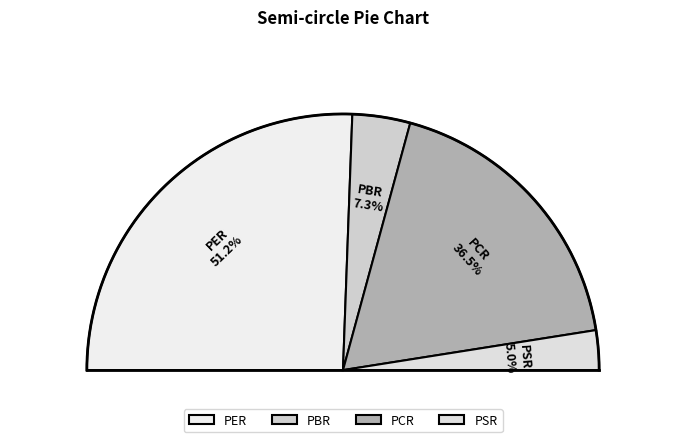

What is the ratio of the value at PBR to the value at PCR?

0.2